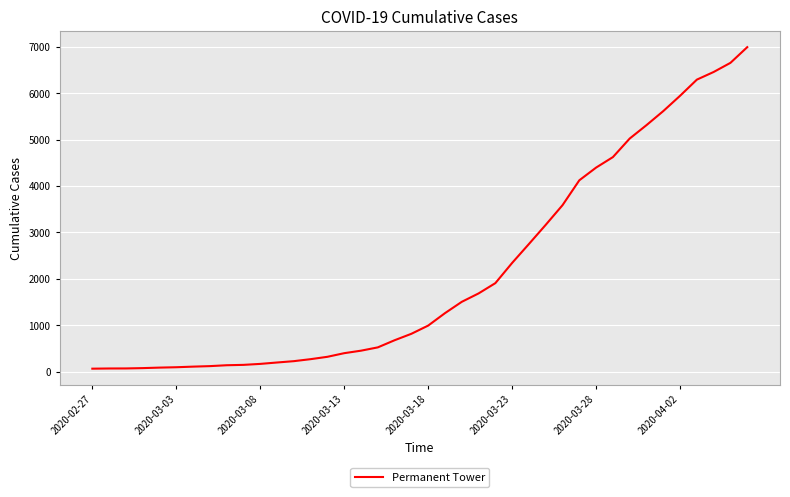

What is the greatest value displayed?

6995